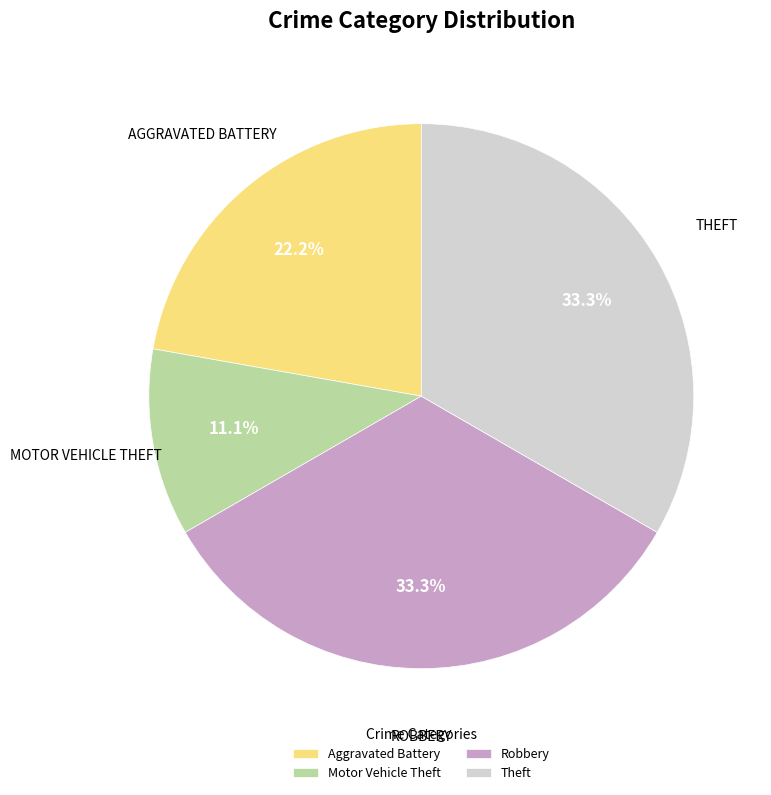

Count the number of slices in the pie.

4